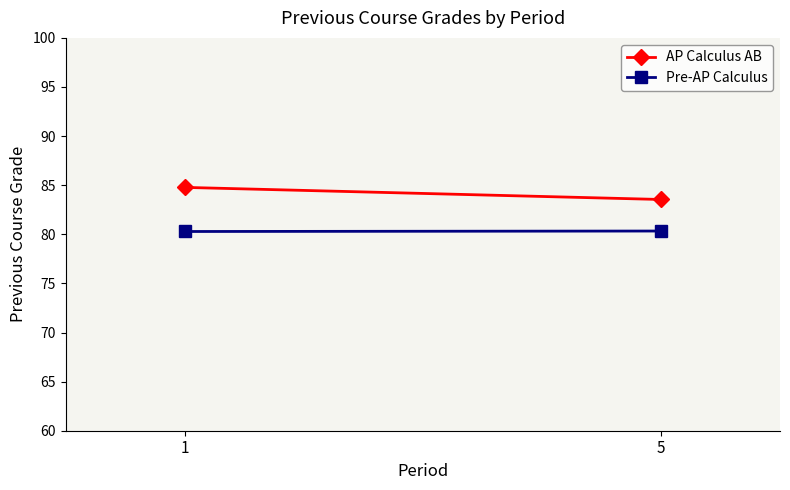

True or false: Pre-AP Calculus has a value of 80.3 at 5.

True